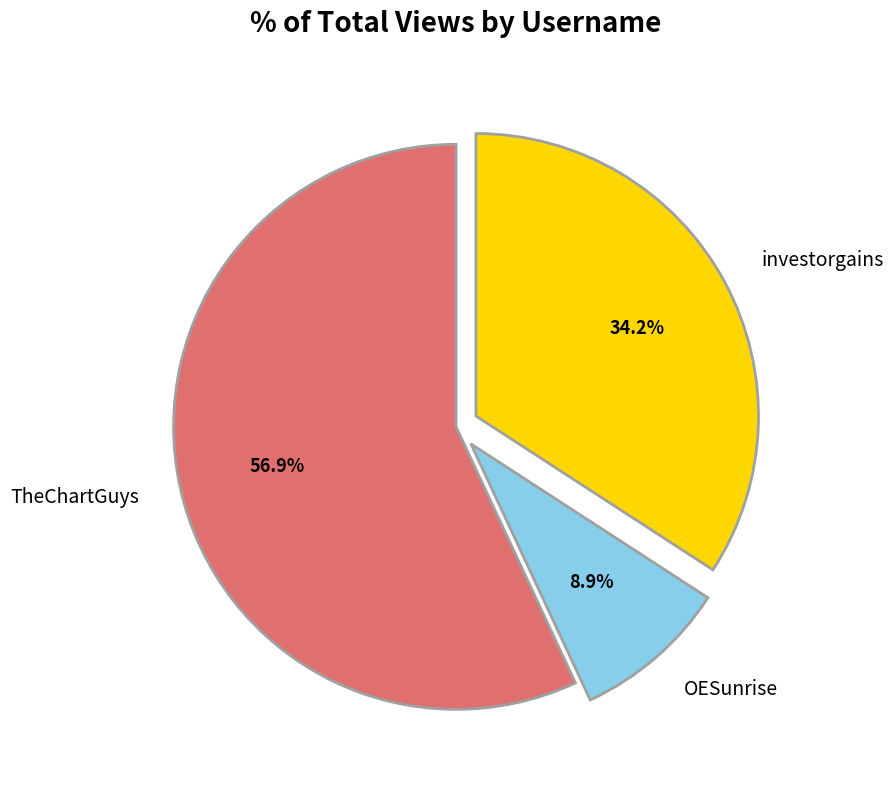

Which category has the smallest portion of the pie?

OESunrise